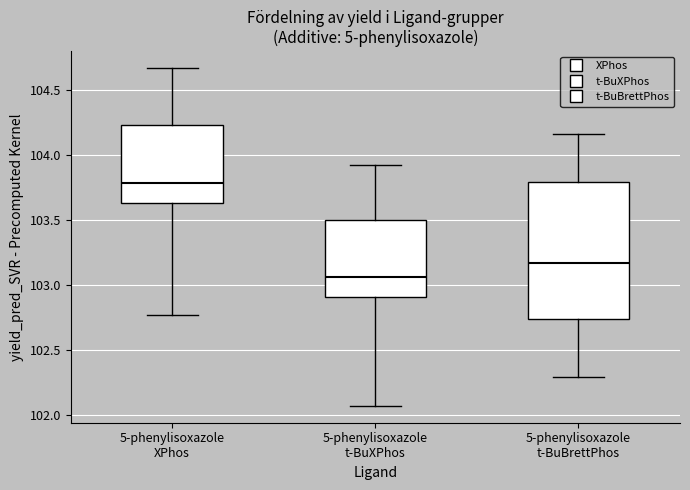

Reading left to right, transcribe this box plot: for each box, give where its median line is, the range the box spans, and where its two whiskers end, as read against the y-axis. The values are not printed on the chart, so give them approximately, as read against the axis.

5-phenylisoxazole XPhos: median 103.80, box 103.65 to 104.25, whiskers 102.75 to 104.65
5-phenylisoxazole t-BuXPhos: median 103.05, box 102.90 to 103.50, whiskers 102.05 to 103.90
5-phenylisoxazole t-BuBrettPhos: median 103.15, box 102.75 to 103.80, whiskers 102.30 to 104.15